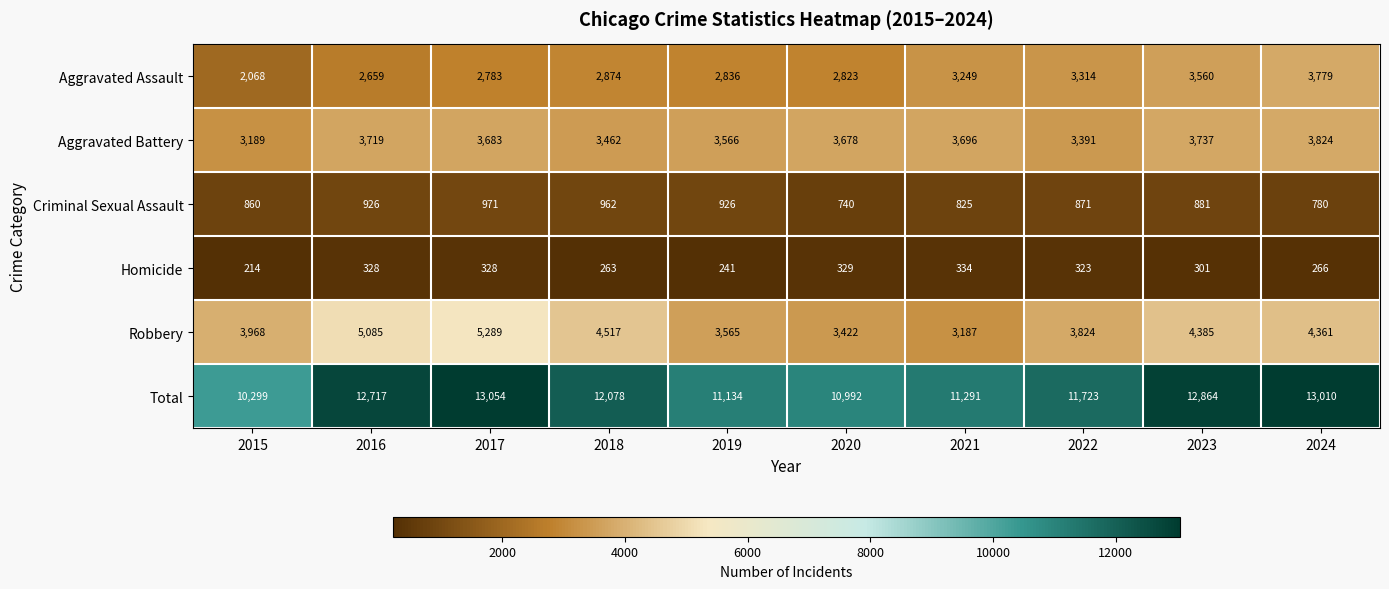

List the labels in order of Aggravated Assault value, smallest first.

2015, 2016, 2017, 2020, 2019, 2018, 2021, 2022, 2023, 2024